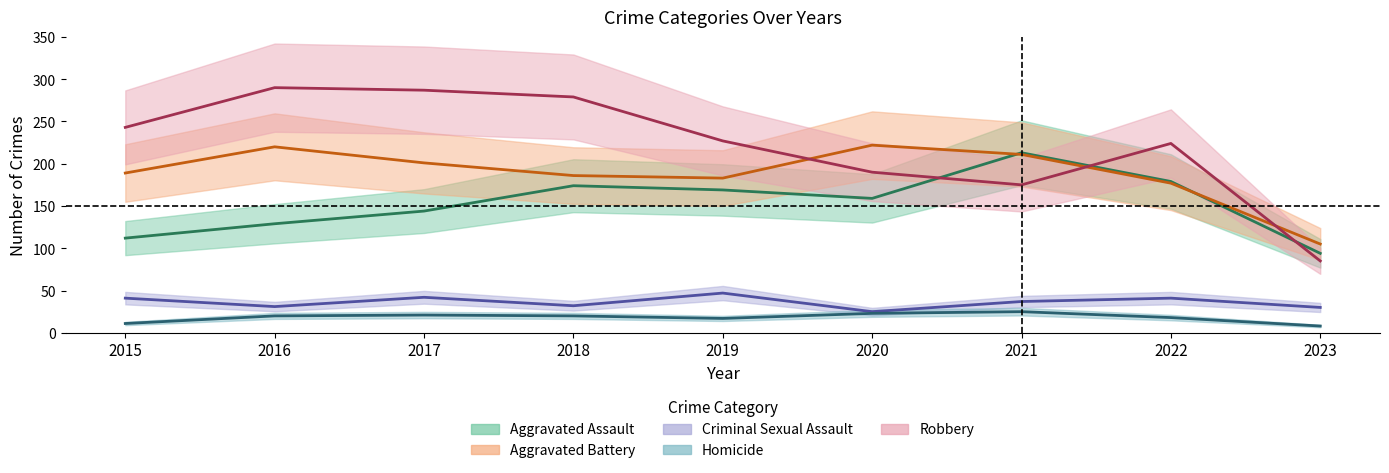

Read the Robbery value at 2015.

243